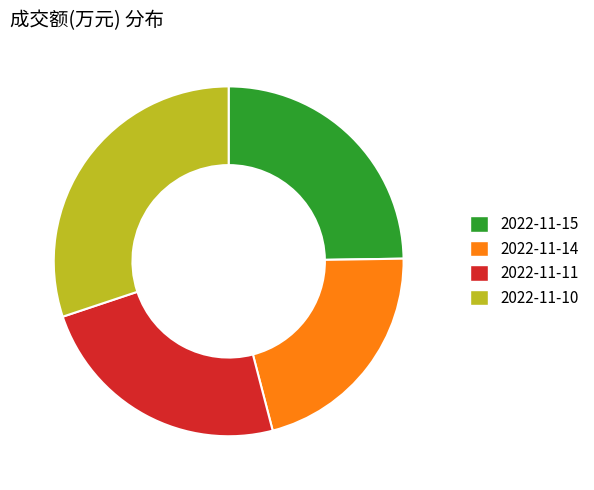

Is the sum of 2022-11-14 and 2022-11-15 greater than half?

No